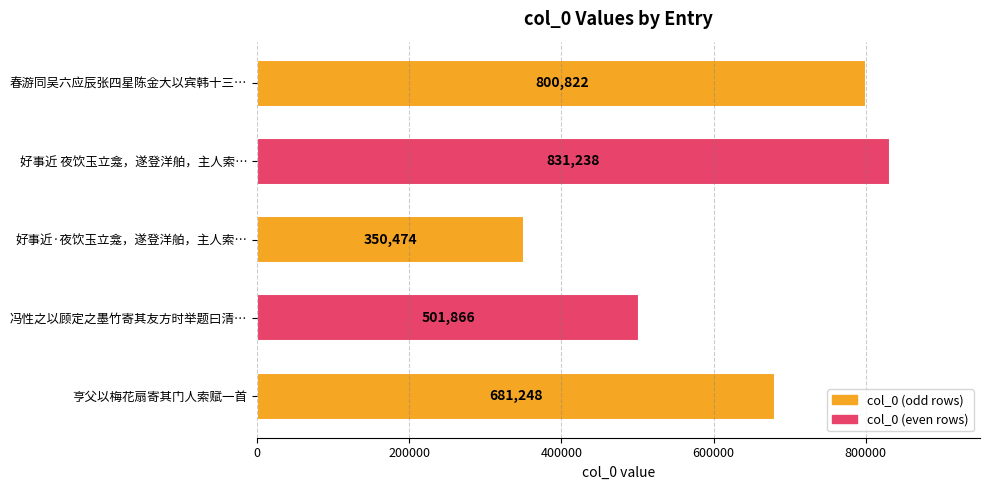

Which label corresponds to the smallest value in the chart?

好事近·夜饮玉立龛，遂登洋舶，主人索…